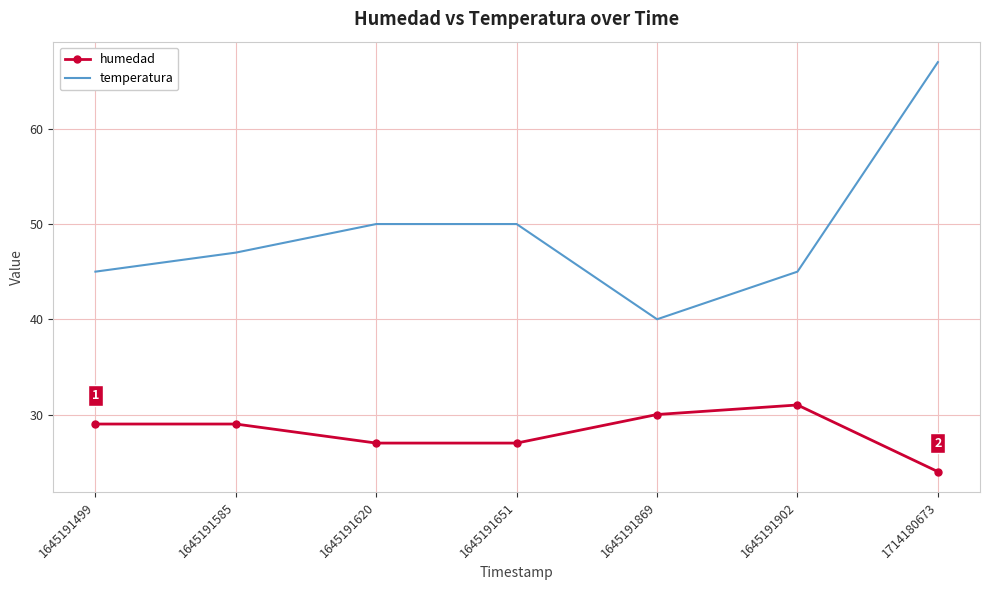

What is the difference between the maximum and second lowest values in the temperatura series?

22